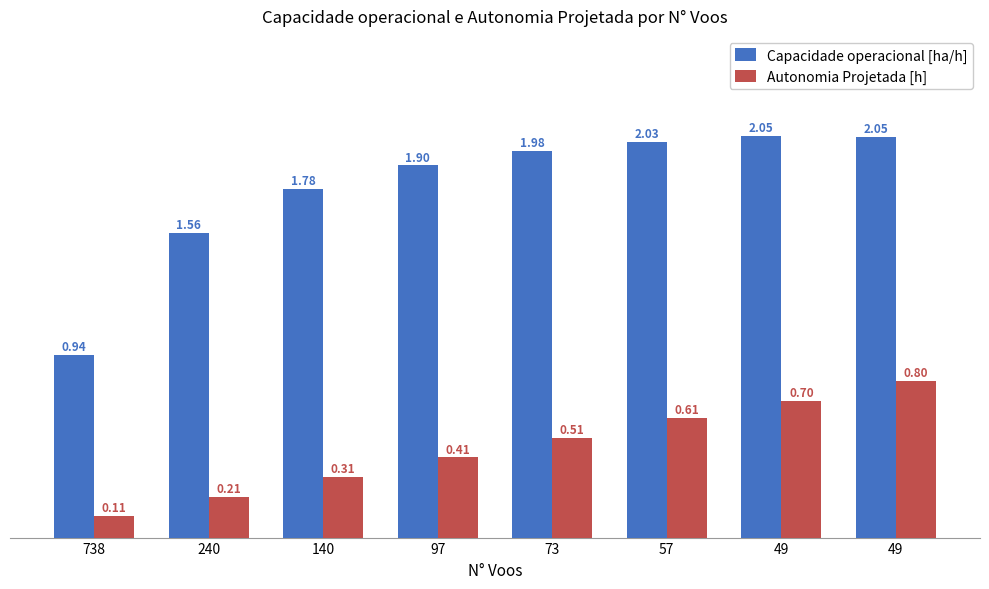

Rank the series at 140 from highest to lowest value.

Capacidade operacional [ha/h], Autonomia Projetada [h]